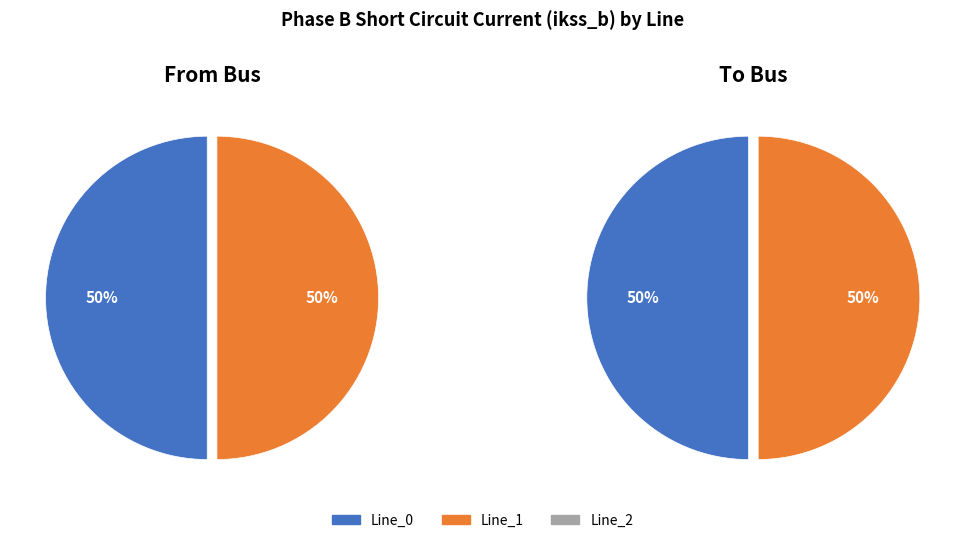

What percentage is the Line_0 slice, to the nearest percent?

50%